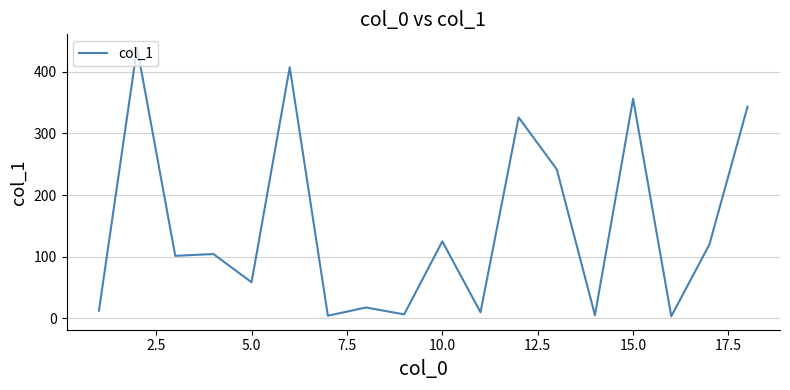

What is the average value?

148.9